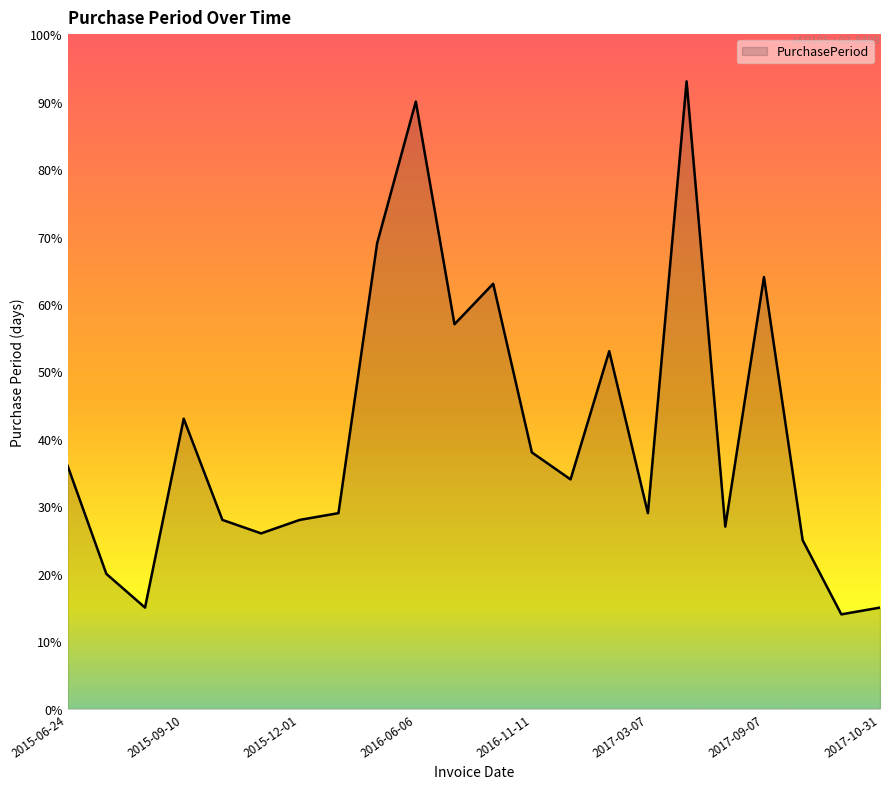

What is the greatest value displayed?

93